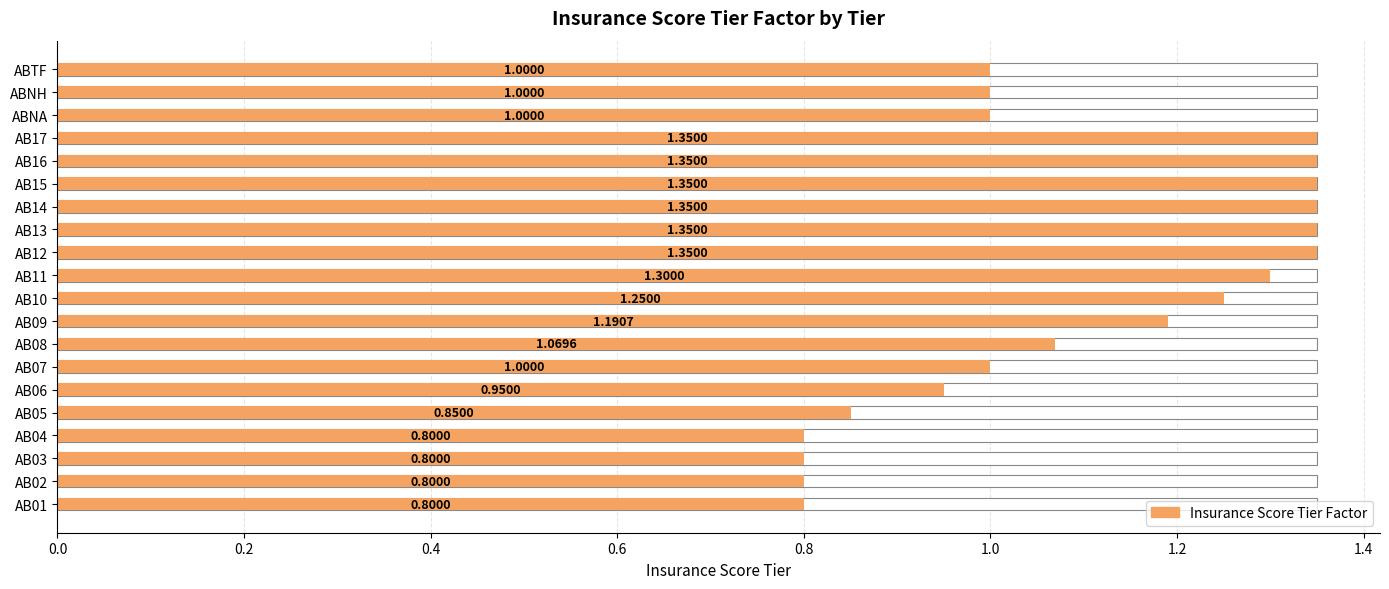

The chart shows a value of 0.5 at AB01. True or false?

False